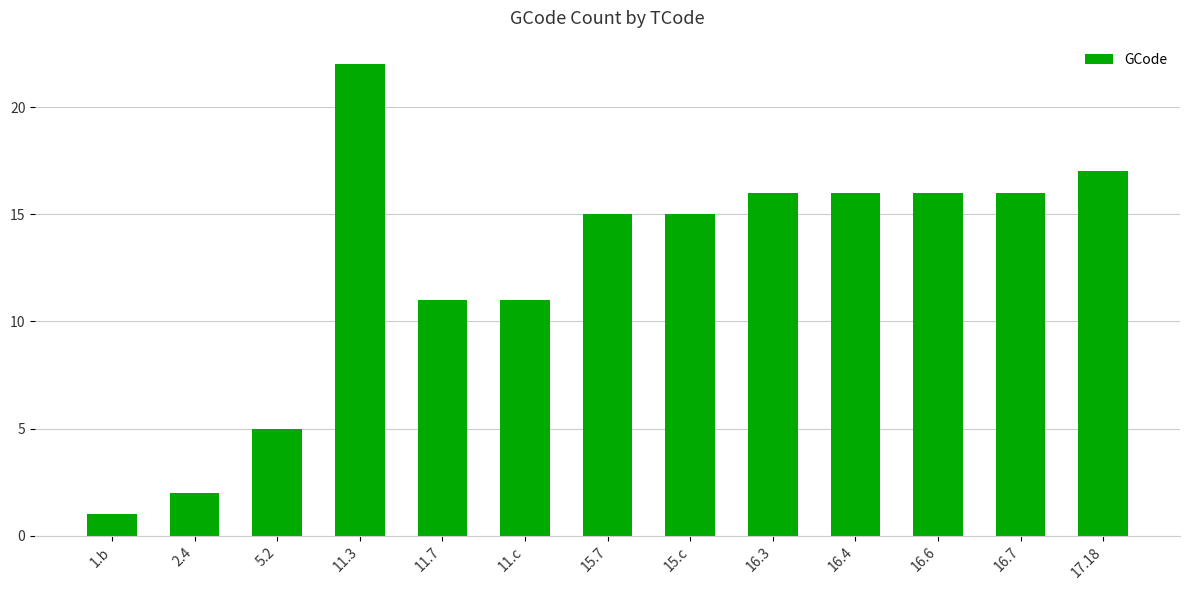

What is the difference between the values at 17.18 and 16.7?

1